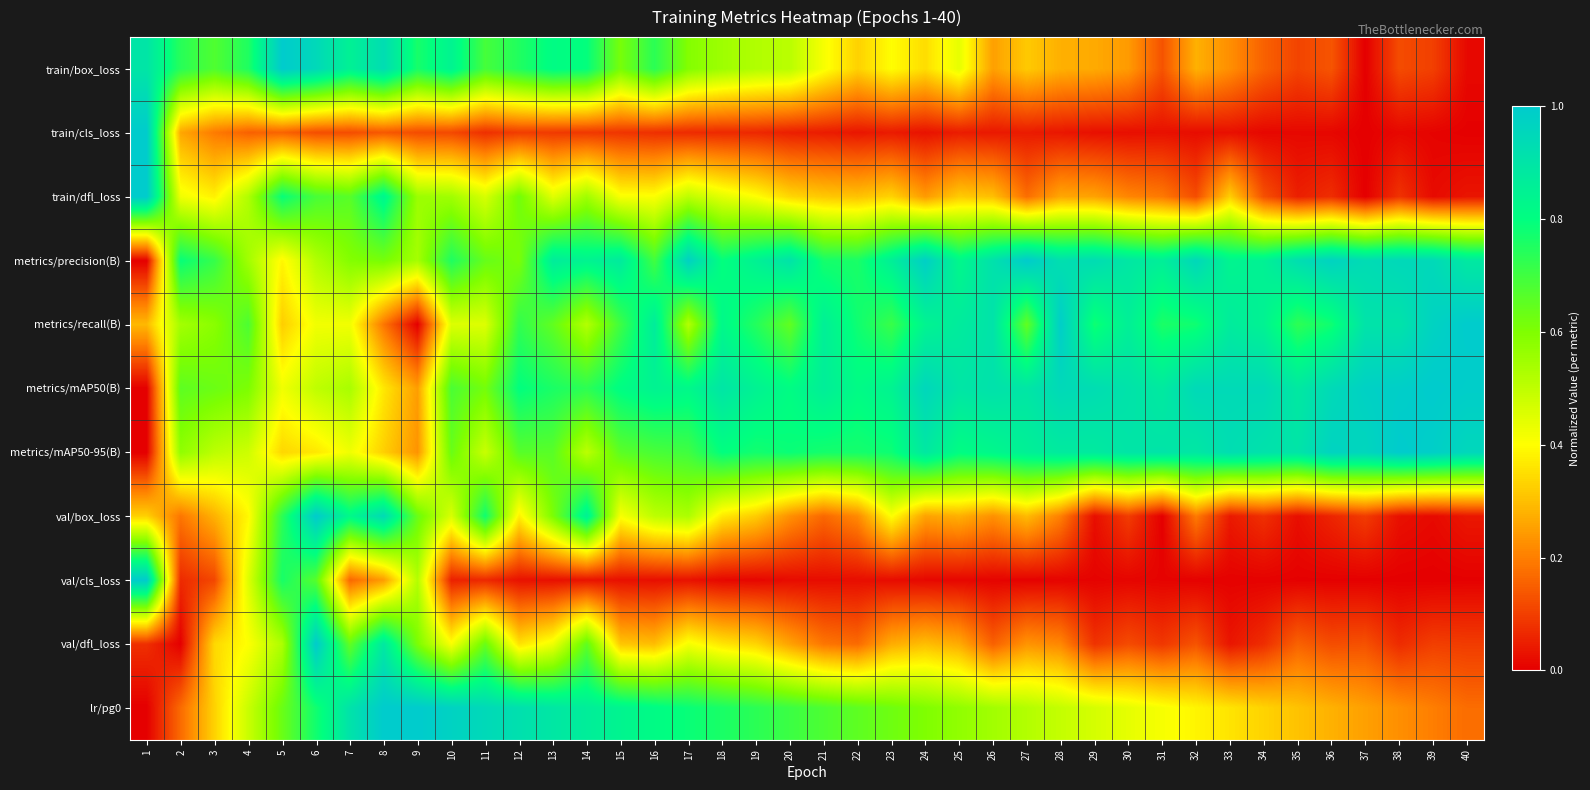

Count the number of categories in the chart.

40